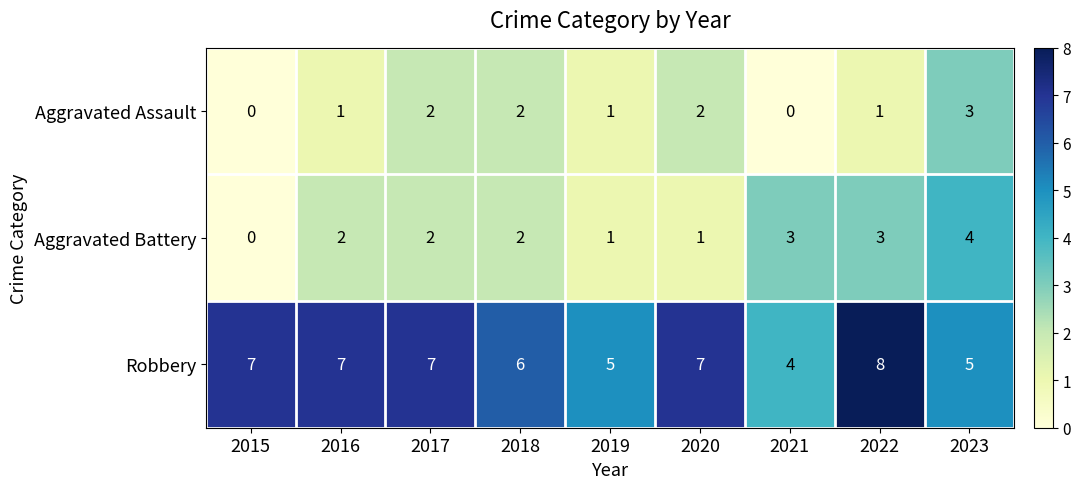

At which label is Robbery closest to 6?

2018